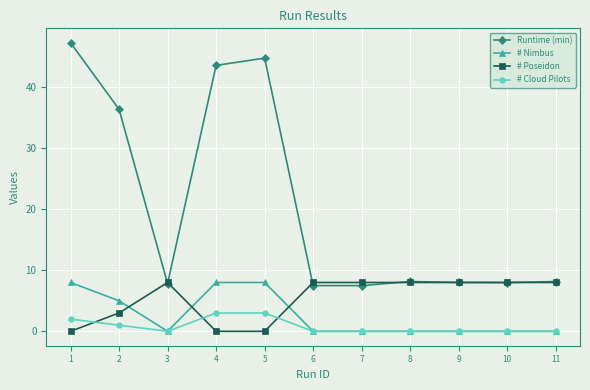

Where is the first local maximum for Runtime (min)?

5